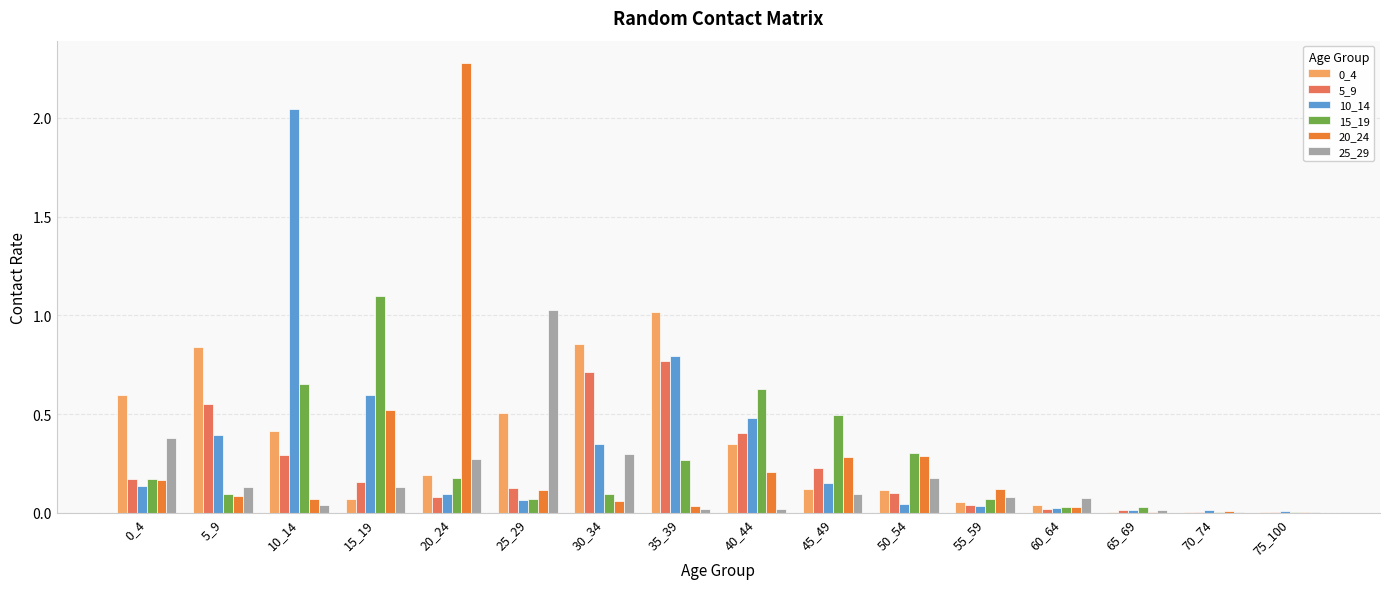

True or false: 20_24 has a value of 0.0 at 60_64.

True